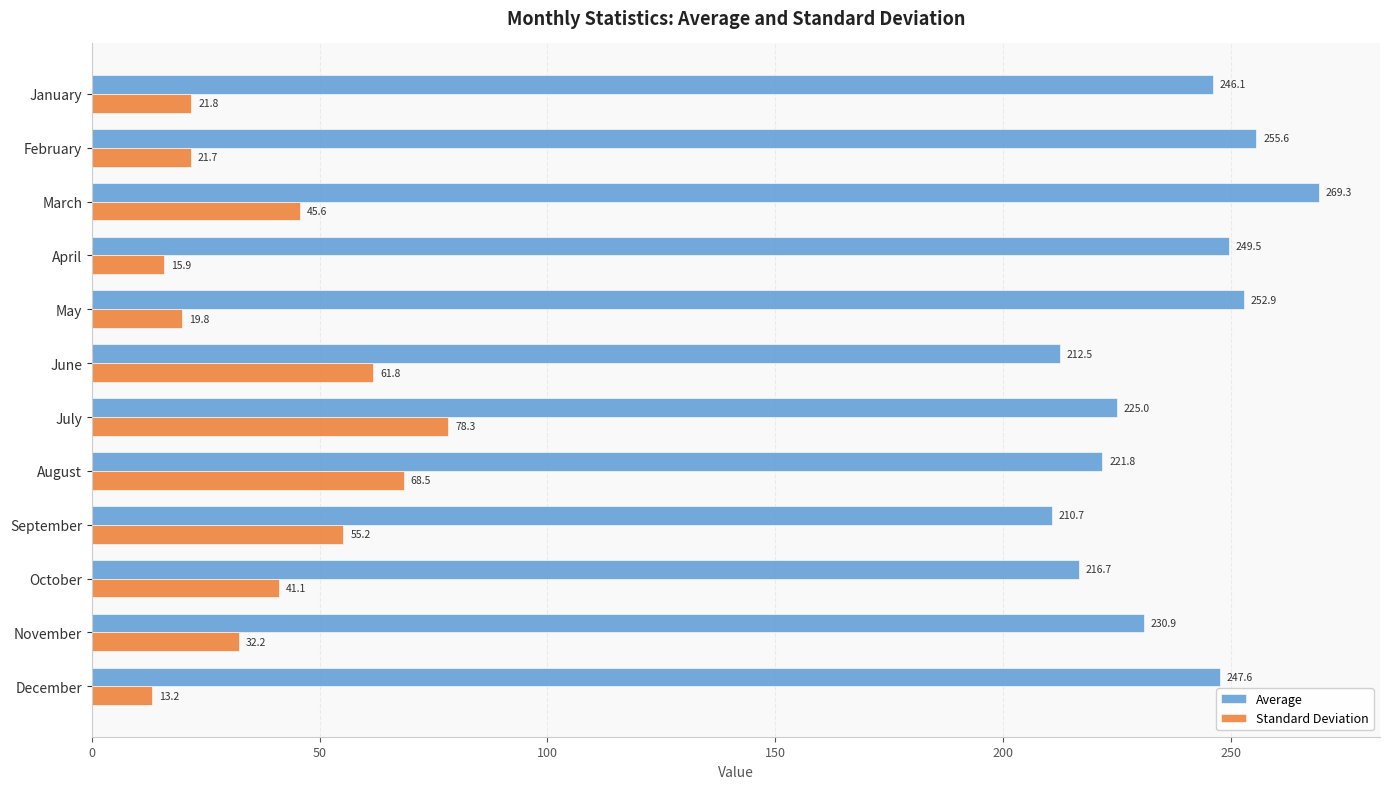

Which category has the highest value in the Standard Deviation series?

July